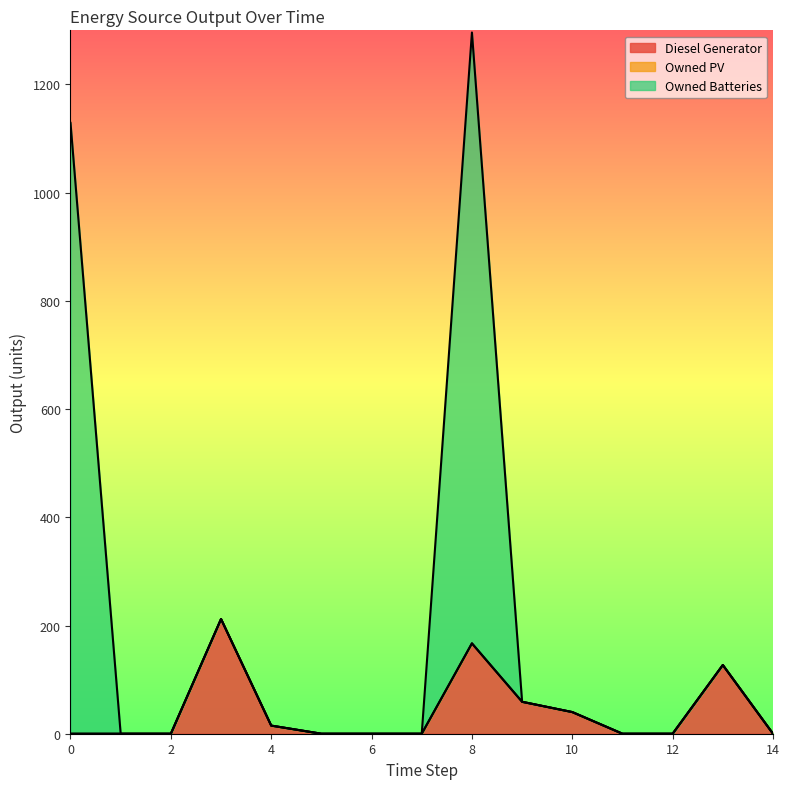

What is the difference between the maximum and minimum values in the Owned Batteries series?

1296